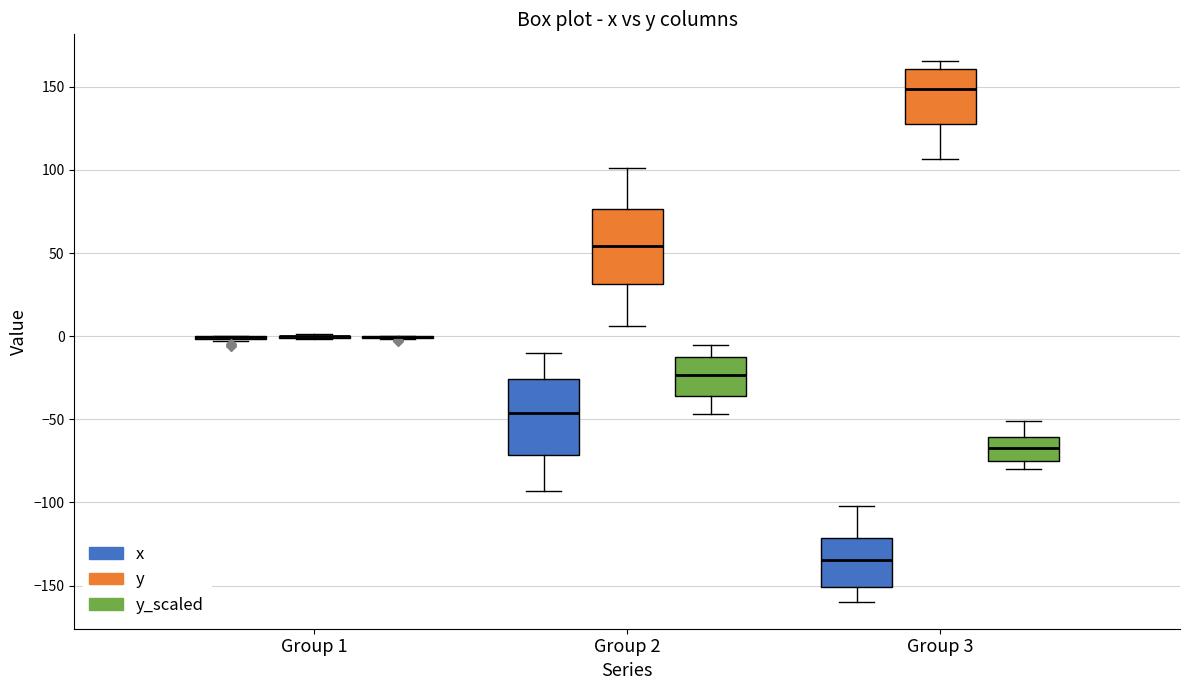

Reading left to right, read every box against the y-axis: the position of its median line, the range the box covers, and the ends of its whiskers. The values are not printed on the chart, so give them approximately, as read against the axis.

Group 1 (x): box collapsed to a line at 0, whiskers -5 to 0
Group 1 (y): box collapsed to a line at 0, whiskers 0 to 0
Group 1 (y_scaled): box collapsed to a line at 0, whiskers 0 to 0
Group 2 (x): median -45, box -70 to -25, whiskers -95 to -10
Group 2 (y): median 55, box 30 to 75, whiskers 5 to 100
Group 2 (y_scaled): median -25, box -35 to -15, whiskers -45 to -5
Group 3 (x): median -135, box -150 to -120, whiskers -160 to -100
Group 3 (y): median 150, box 125 to 160, whiskers 105 to 165
Group 3 (y_scaled): median -65, box -75 to -60, whiskers -80 to -50